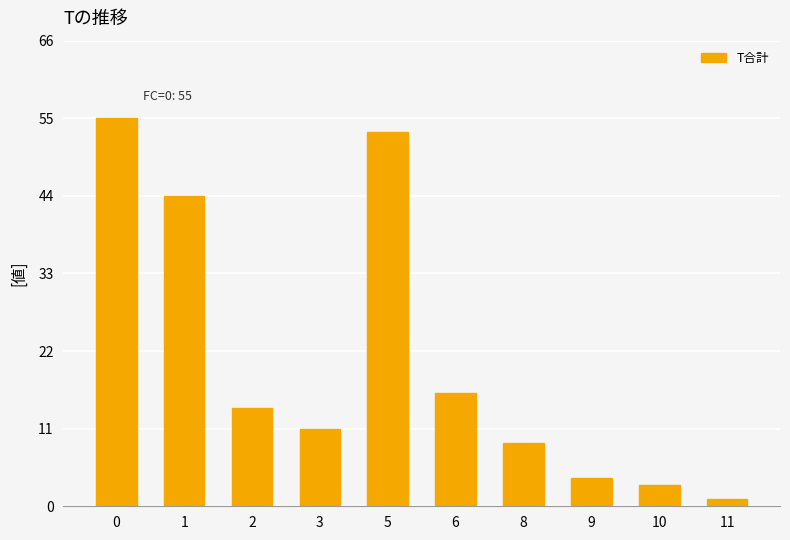

What is the change in value from 8 to 10?

-6